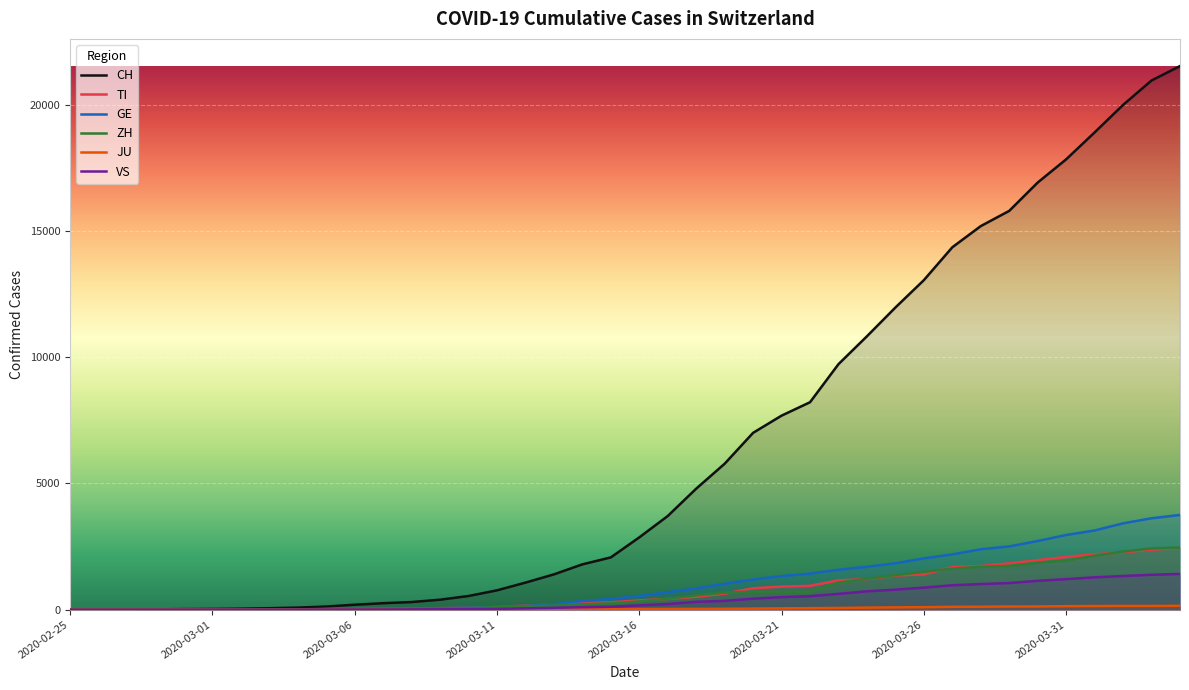

How many positive values does the ZH series have?

38